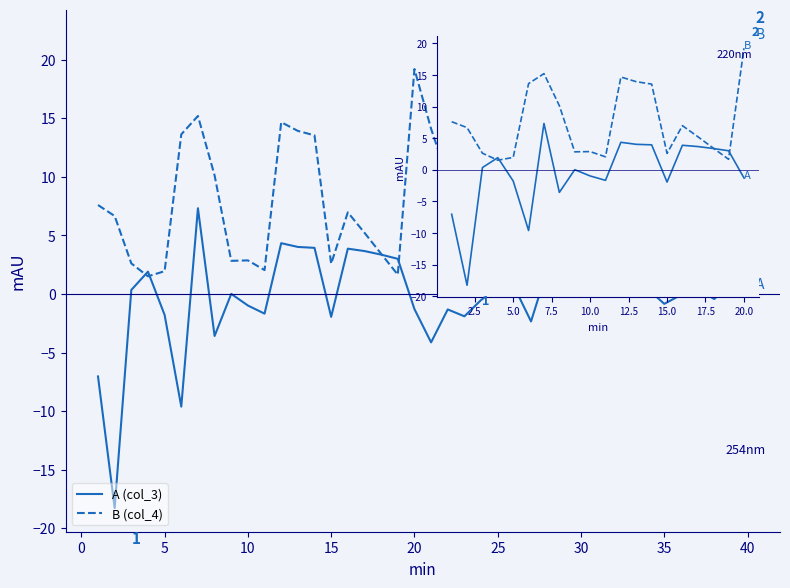

Which series has the widest spread of values?

A (col_3)